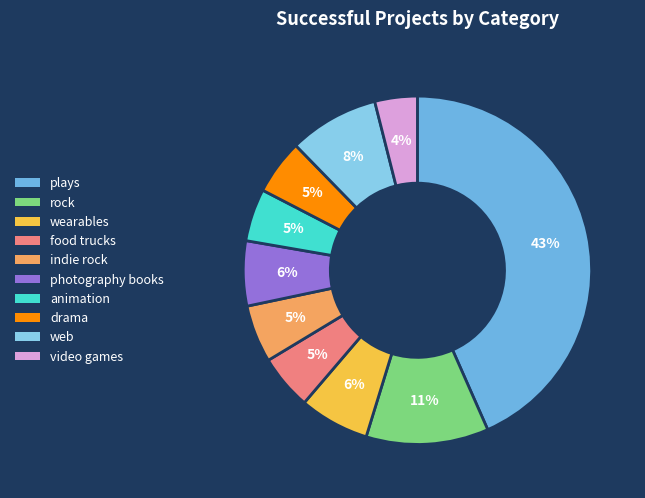

What percentage do drama and photography books together represent?

11.1%